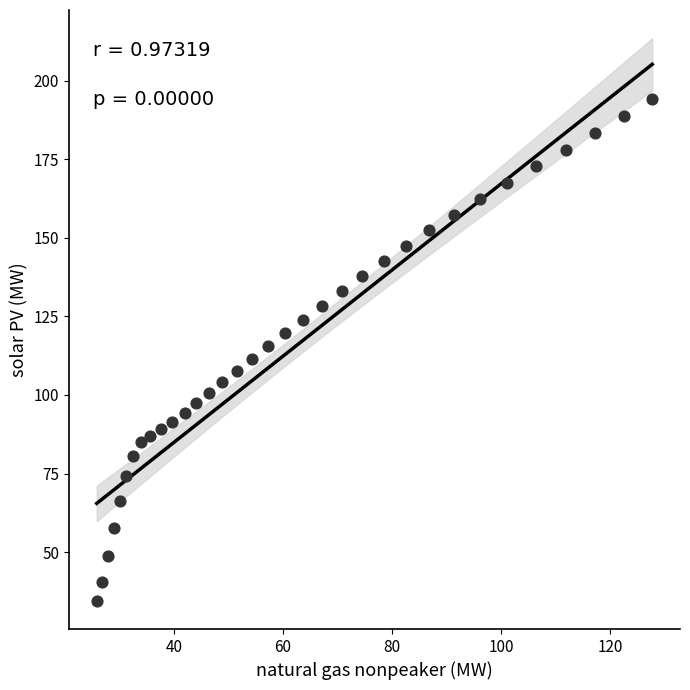

What is the range of Y values (max minus min)?

159.7